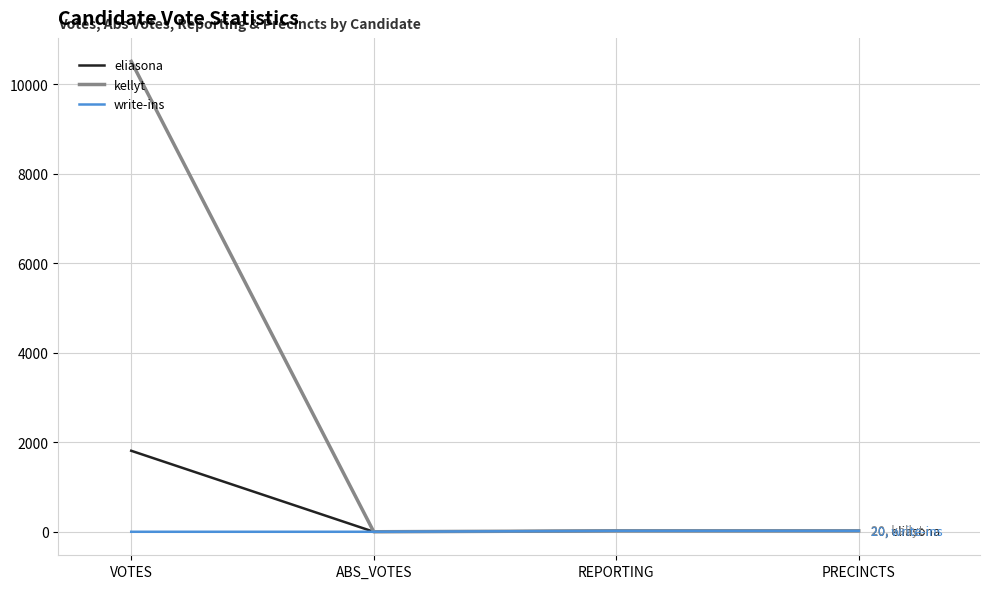

Is the value of kellyt at REPORTING greater than the value of eliasona at VOTES?

No